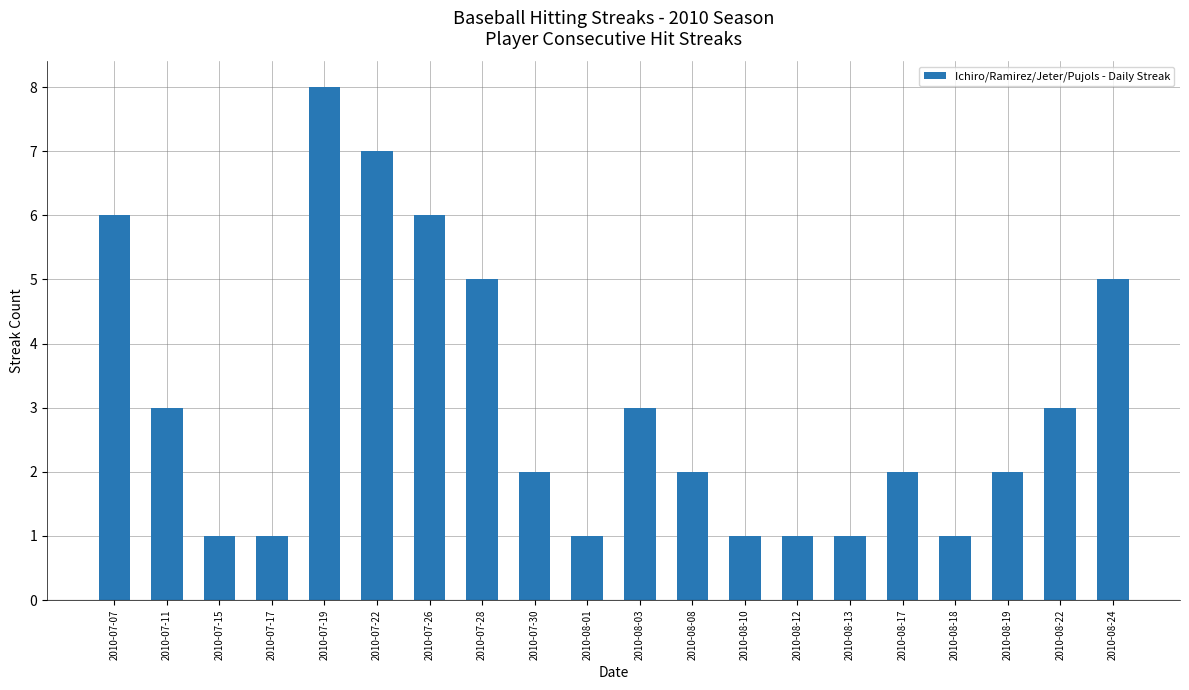

True or false: the data shows 2 at 2010-08-19.

True